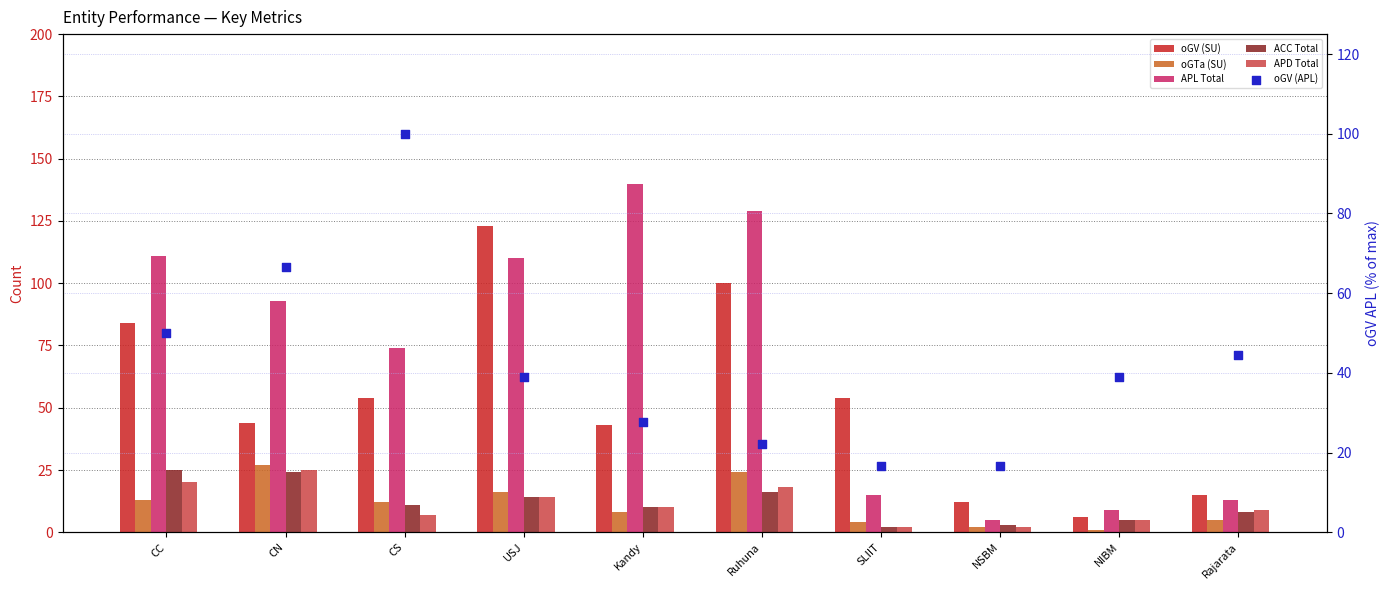

What are all the series names shown in the legend?

oGV (SU), oGTa (SU), APL Total, ACC Total, APD Total, oGV (APL)